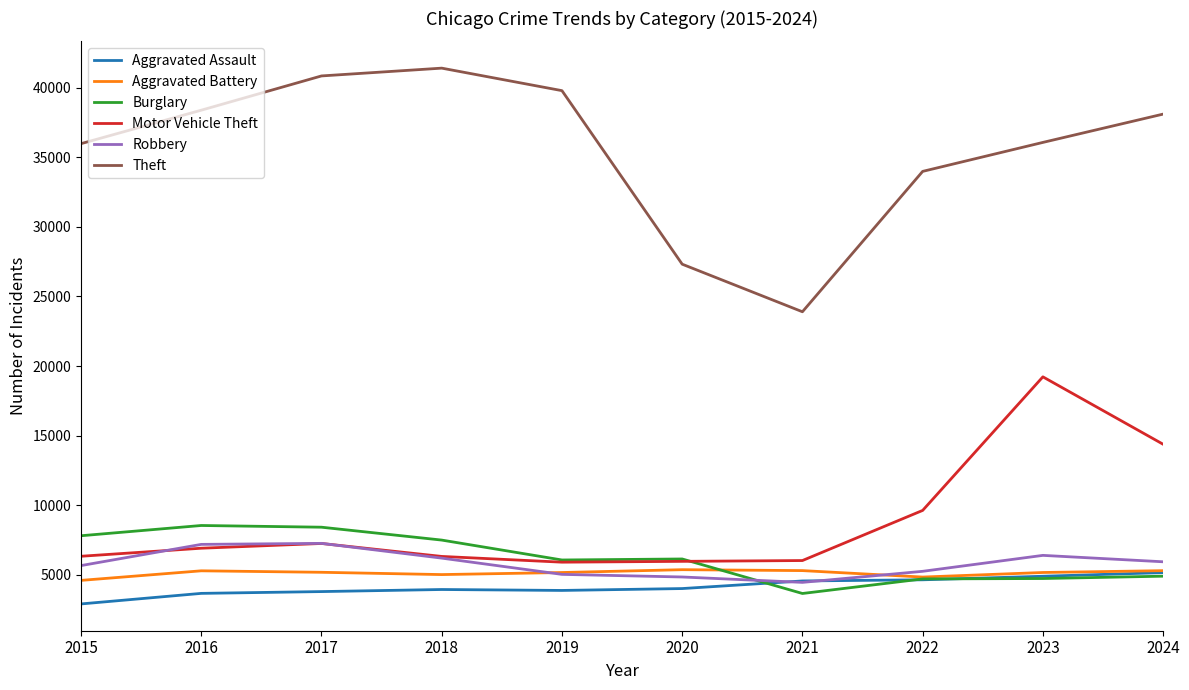

What is the difference between the Aggravated Assault values at 2018 and 2020?

68